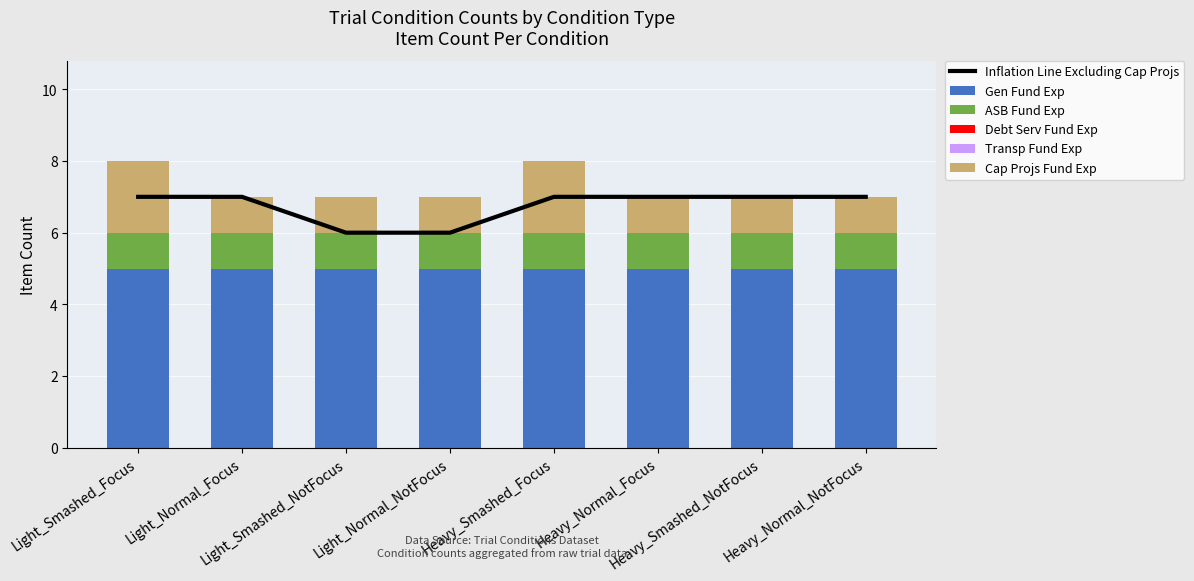

How many Cap Projs Fund Exp values are between 1 and 2?

8